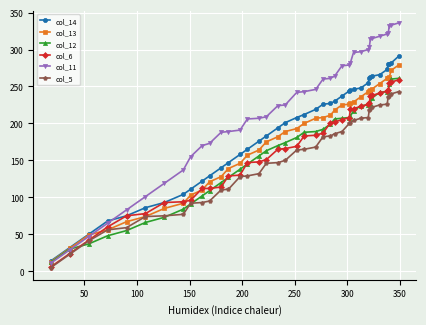

Which series has the largest range (max minus min)?

col_11